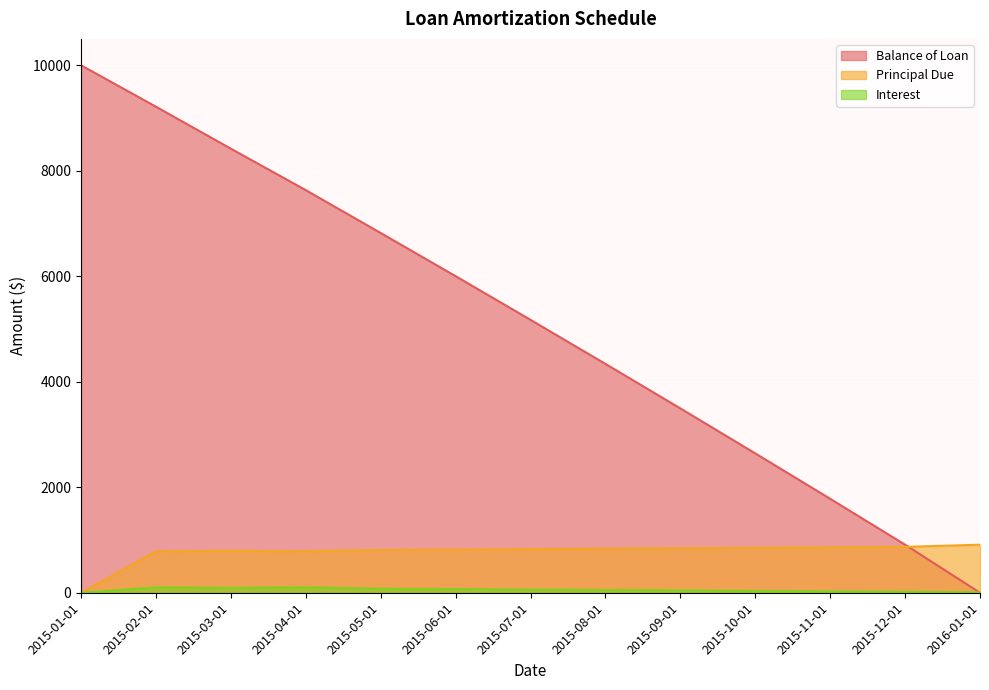

Between 2015-08-01 and 2015-11-01, which is larger?

2015-08-01